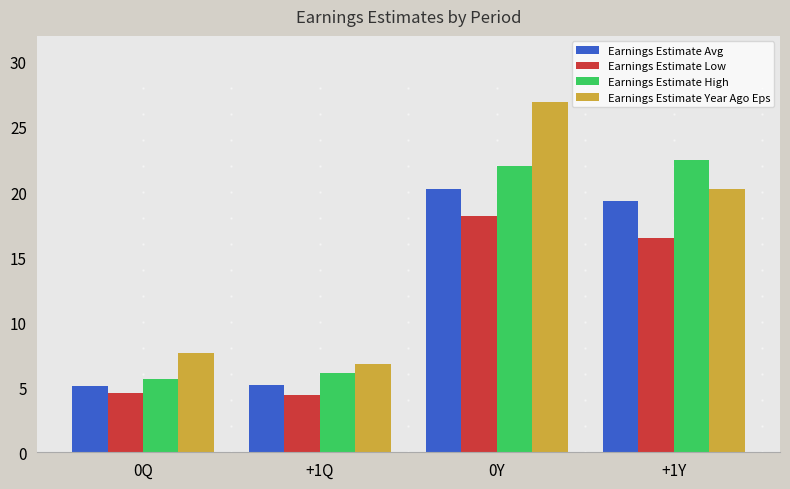

True or false: Earnings Estimate Avg has a value of 33.5 at +1Y.

False